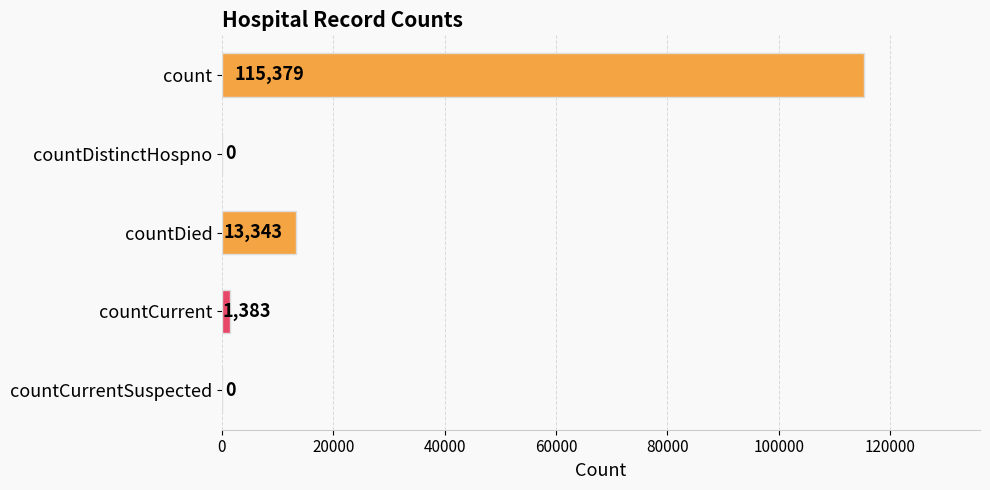

Where is the data nearest to the value 57689?

countDied